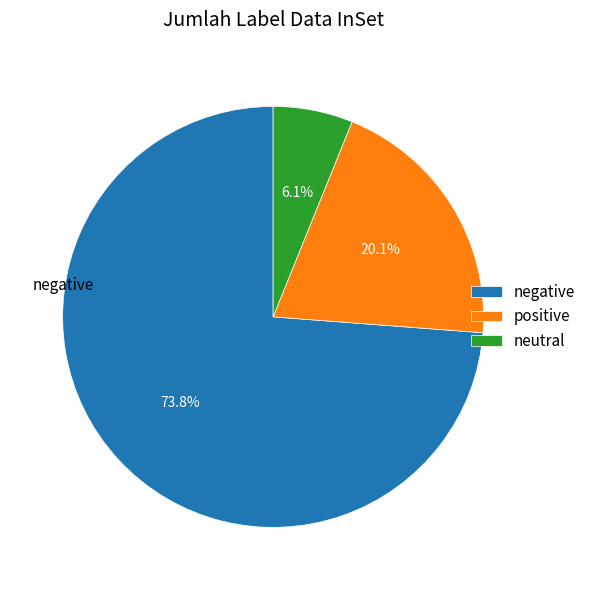

What is the total percentage of neutral and negative?

79.9%